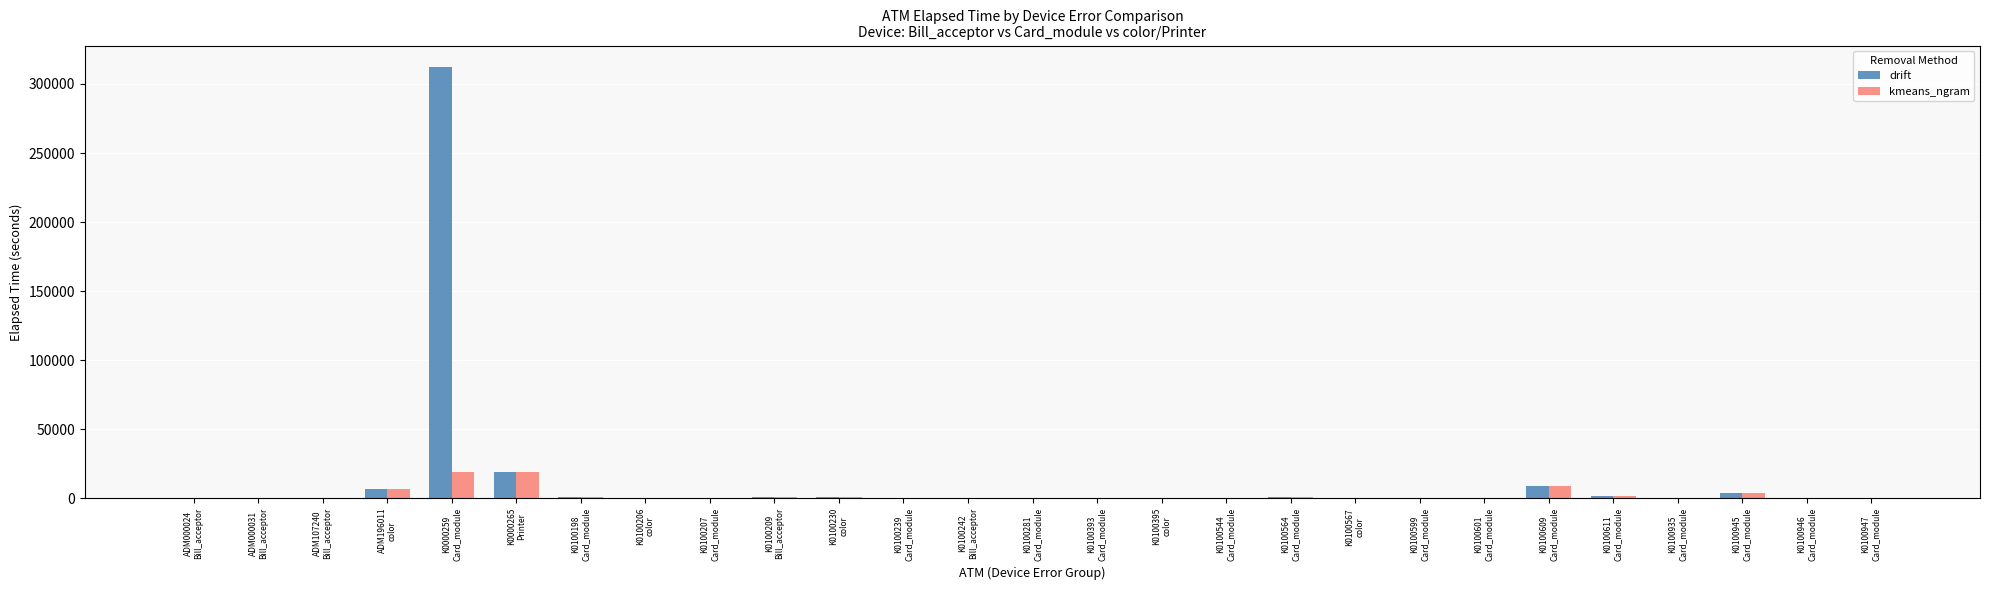

How many data points does each series have?

27